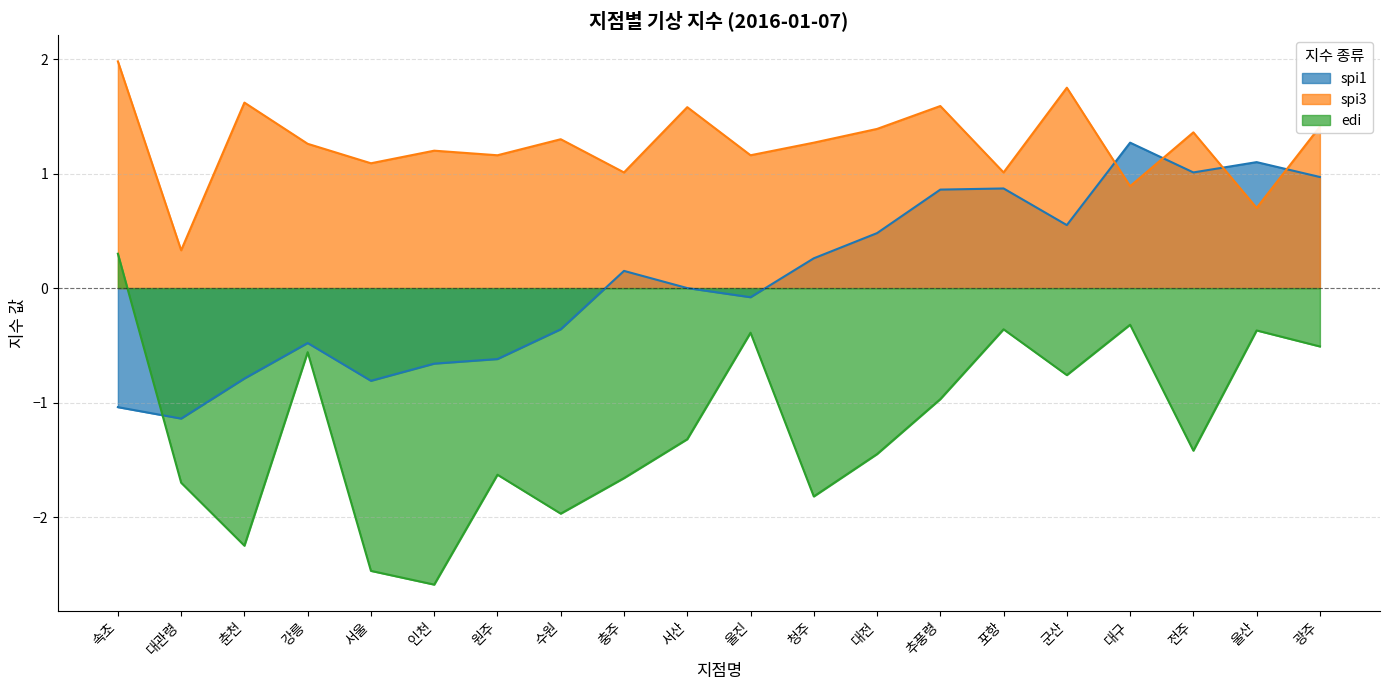

Reading left to right, what are all the values shown in this chart?

spi1: 속초=-1.0	대관령=-1.1	춘천=-0.8	강릉=-0.5	서울=-0.8	인천=-0.7	원주=-0.6	수원=-0.4	충주=0.1	서산=0.0	울진=-0.1	청주=0.3	대전=0.5	추풍령=0.9	포항=0.9	군산=0.6	대구=1.3	전주=1.0	울산=1.1	광주=1.0
spi3: 속초=2.0	대관령=0.3	춘천=1.6	강릉=1.3	서울=1.1	인천=1.2	원주=1.2	수원=1.3	충주=1.0	서산=1.6	울진=1.2	청주=1.3	대전=1.4	추풍령=1.6	포항=1.0	군산=1.8	대구=0.9	전주=1.4	울산=0.7	광주=1.4
edi: 속초=0.3	대관령=-1.7	춘천=-2.2	강릉=-0.6	서울=-2.5	인천=-2.6	원주=-1.6	수원=-2.0	충주=-1.7	서산=-1.3	울진=-0.4	청주=-1.8	대전=-1.4	추풍령=-1.0	포항=-0.4	군산=-0.8	대구=-0.3	전주=-1.4	울산=-0.4	광주=-0.5